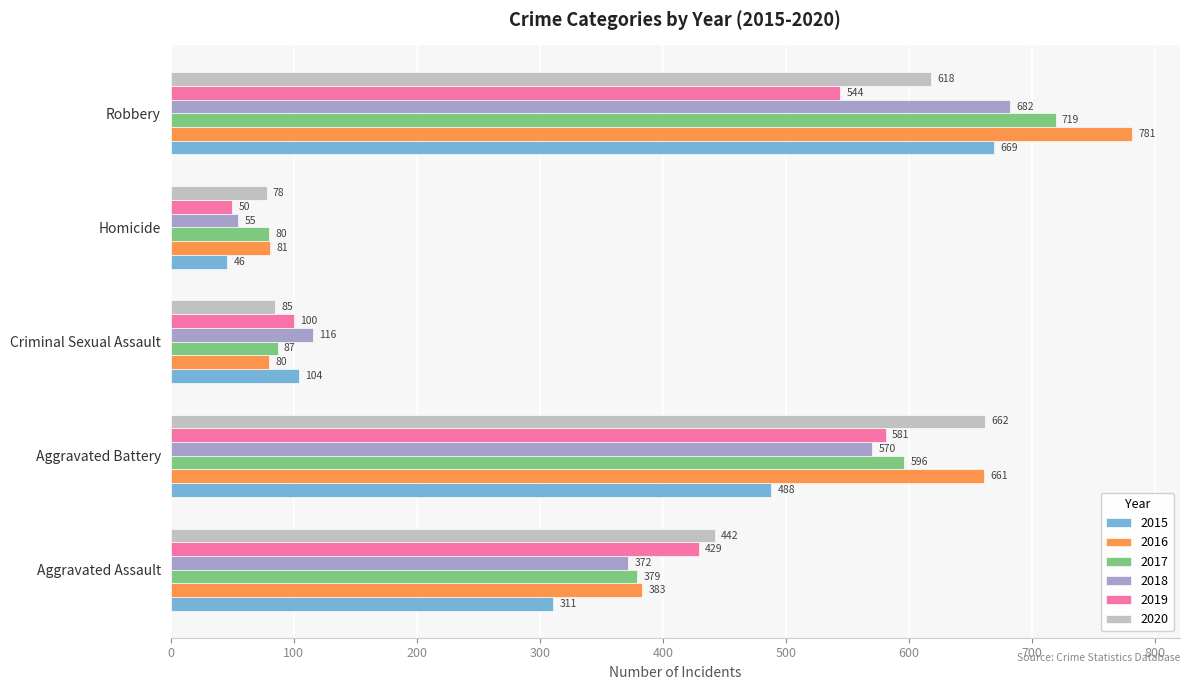

Between Aggravated Assault and Criminal Sexual Assault, which series saw the biggest shift?

2020